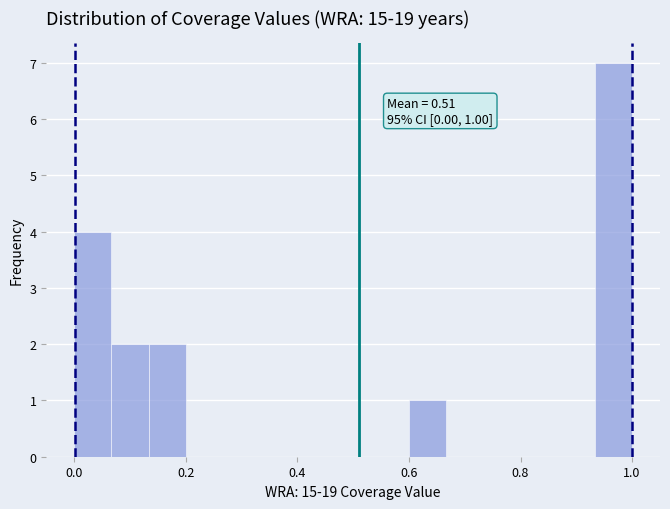

Read against the x-axis, roughly where is the centre of the tallest bar?

0.96